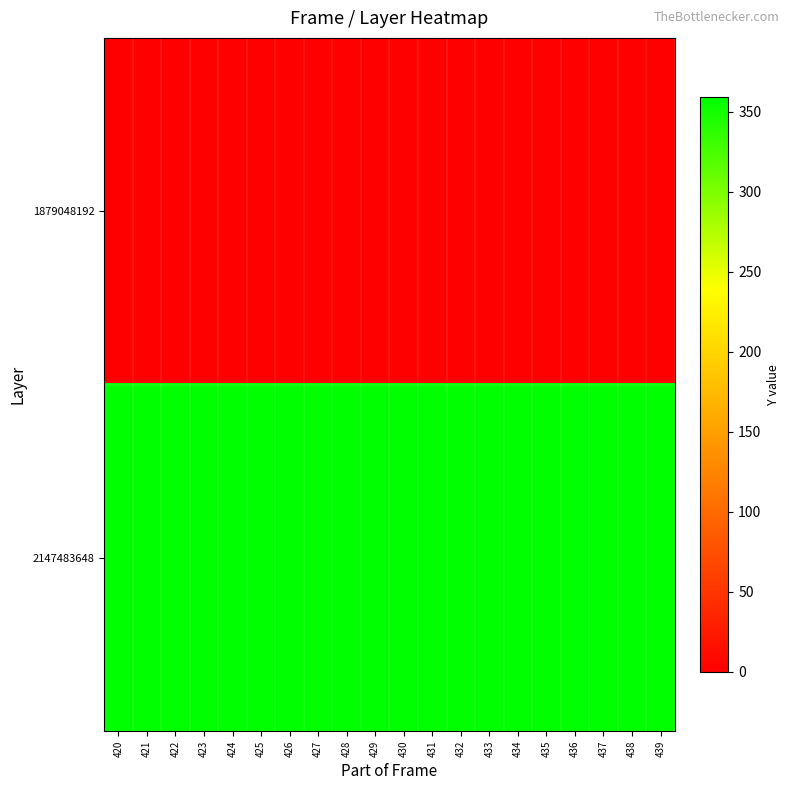

Between 425 and 437, which is larger?

425